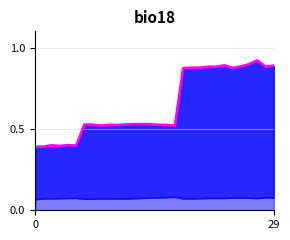

What is the maximum value shown in the chart?

0.9